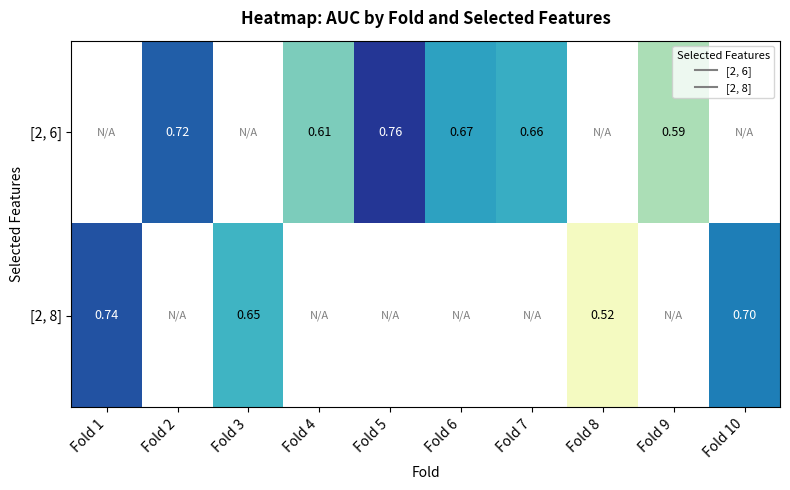

Which series changed the most between Fold 1 and Fold 8?

[2, 8]